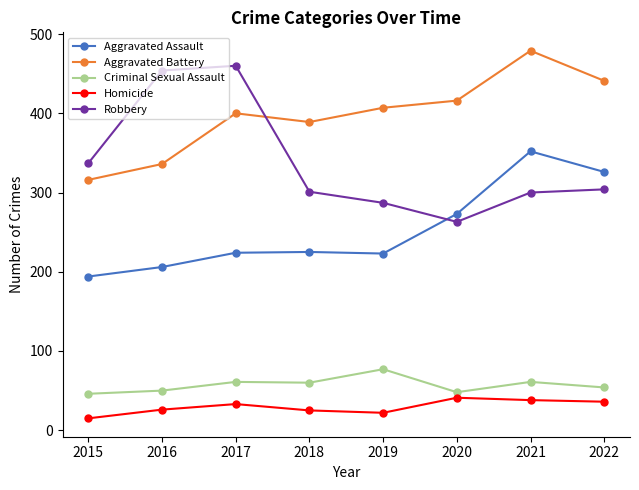

Read the Aggravated Battery value at 2018, to the nearest 50.

400